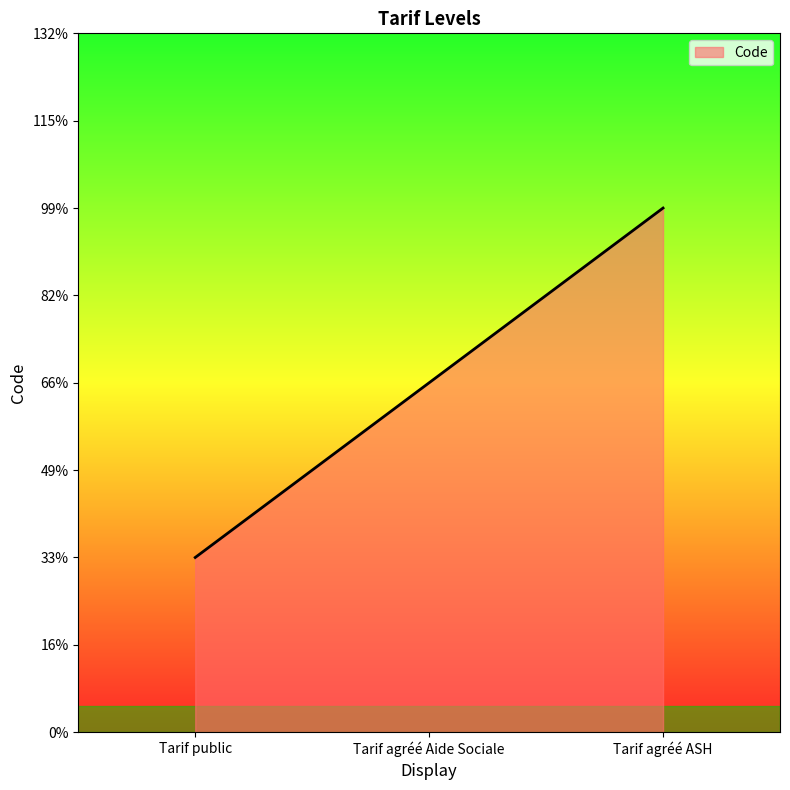

List the labels in order of value, smallest first.

Tarif public, Tarif agréé Aide Sociale, Tarif agréé ASH